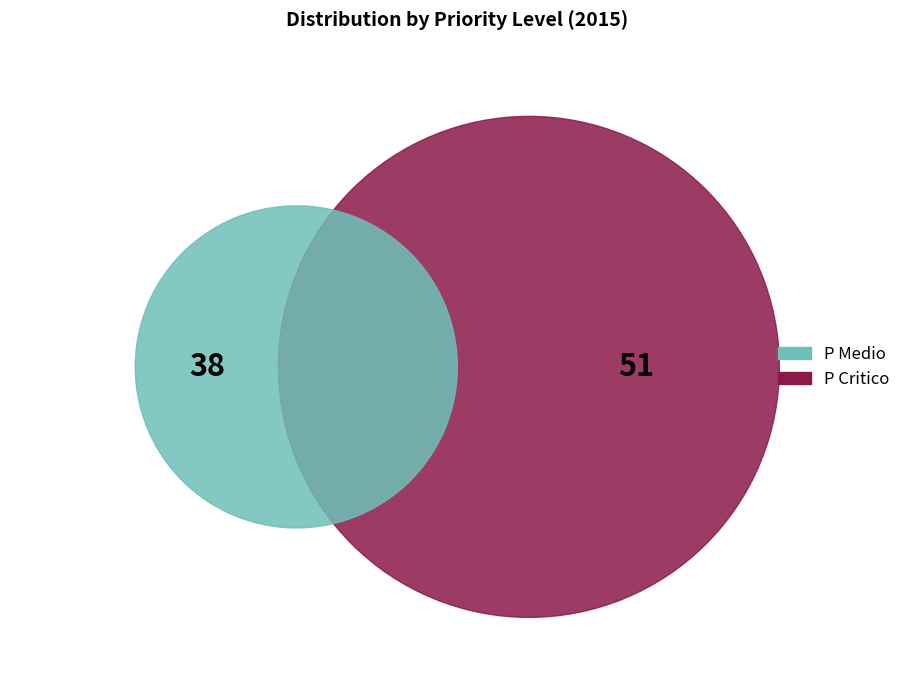

To the nearest percent, what is the difference between the P Critico and P Medio slice percentages?

15%